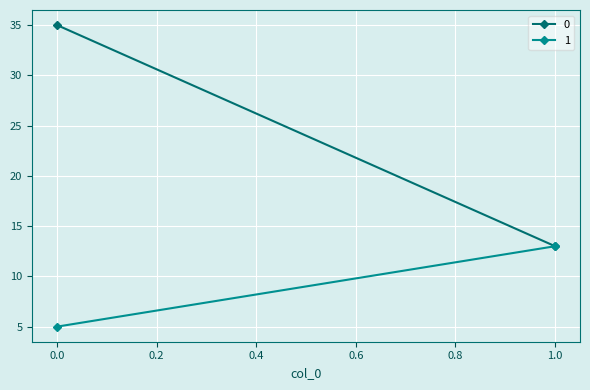

List the series in order of their peak value, highest first.

0, 1